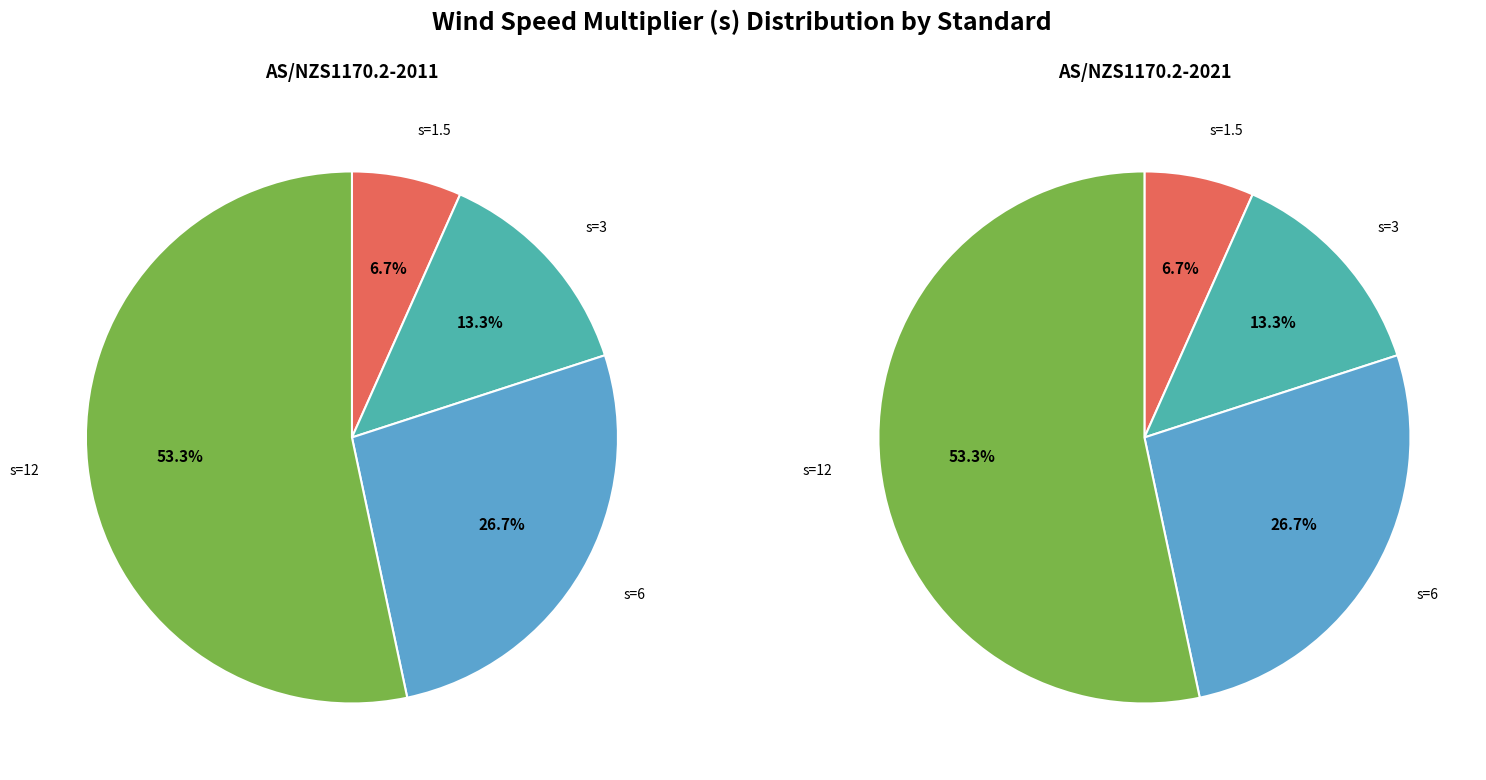

How many segments does this pie chart have?

4